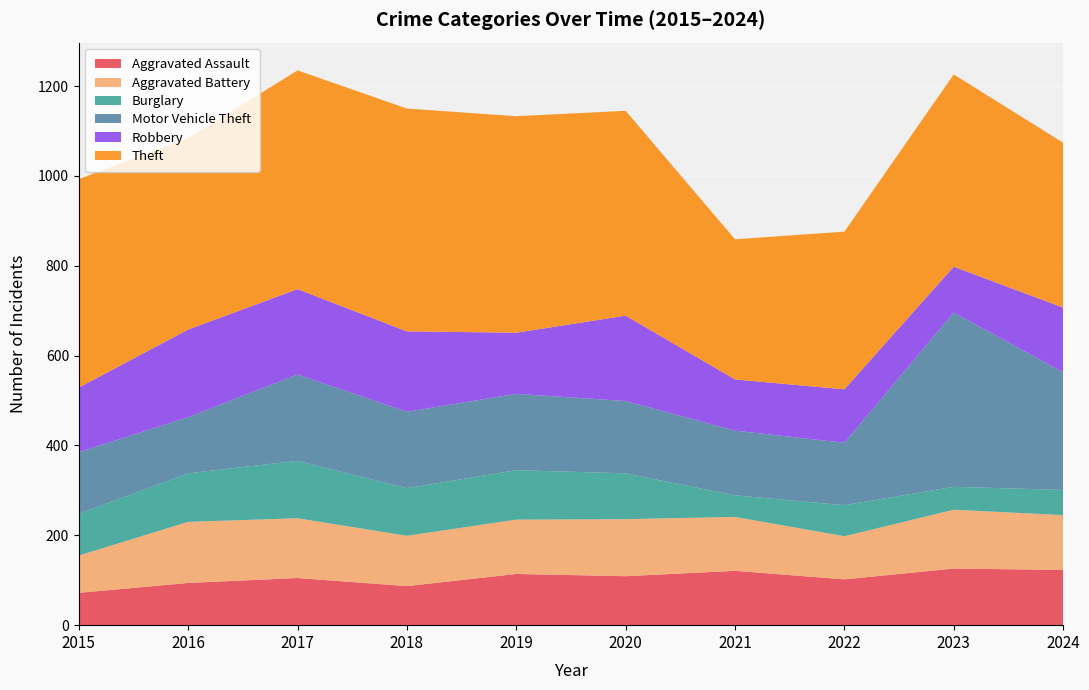

Reading left to right, what are all the values shown in this chart?

Aggravated Assault: 2015=72	2016=94	2017=105	2018=87	2019=114	2020=109	2021=121	2022=102	2023=126	2024=123
Aggravated Battery: 2015=83	2016=136	2017=133	2018=112	2019=121	2020=127	2021=120	2022=96	2023=131	2024=122
Burglary: 2015=93	2016=108	2017=128	2018=106	2019=110	2020=102	2021=48	2022=69	2023=51	2024=56
Motor Vehicle Theft: 2015=137	2016=125	2017=192	2018=170	2019=170	2020=161	2021=144	2022=139	2023=388	2024=262
Robbery: 2015=144	2016=195	2017=190	2018=179	2019=136	2020=190	2021=114	2022=119	2023=102	2024=144
Theft: 2015=464	2016=426	2017=487	2018=496	2019=482	2020=456	2021=312	2022=351	2023=428	2024=367